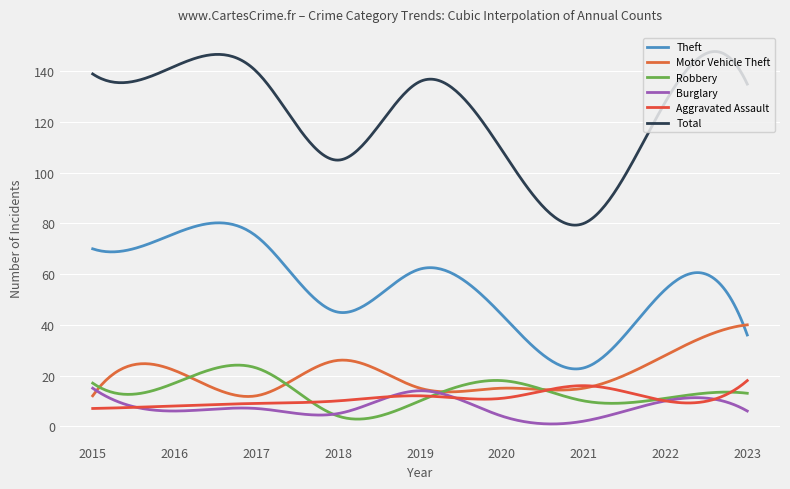

At which category is the sum across all series the highest?

2016